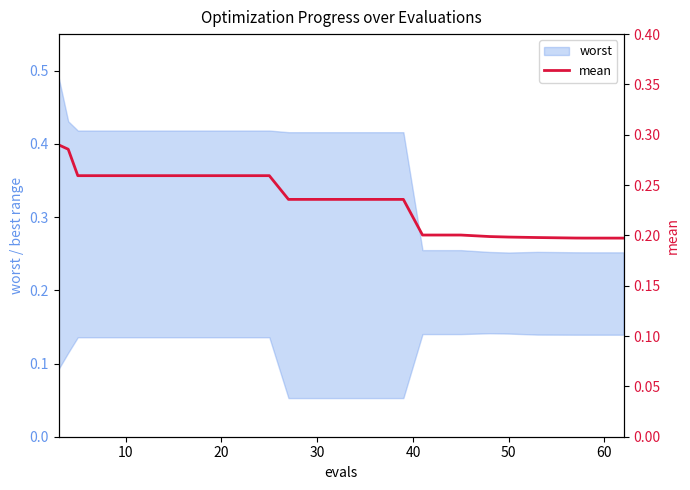

What is the minimum value shown in the chart?

0.2